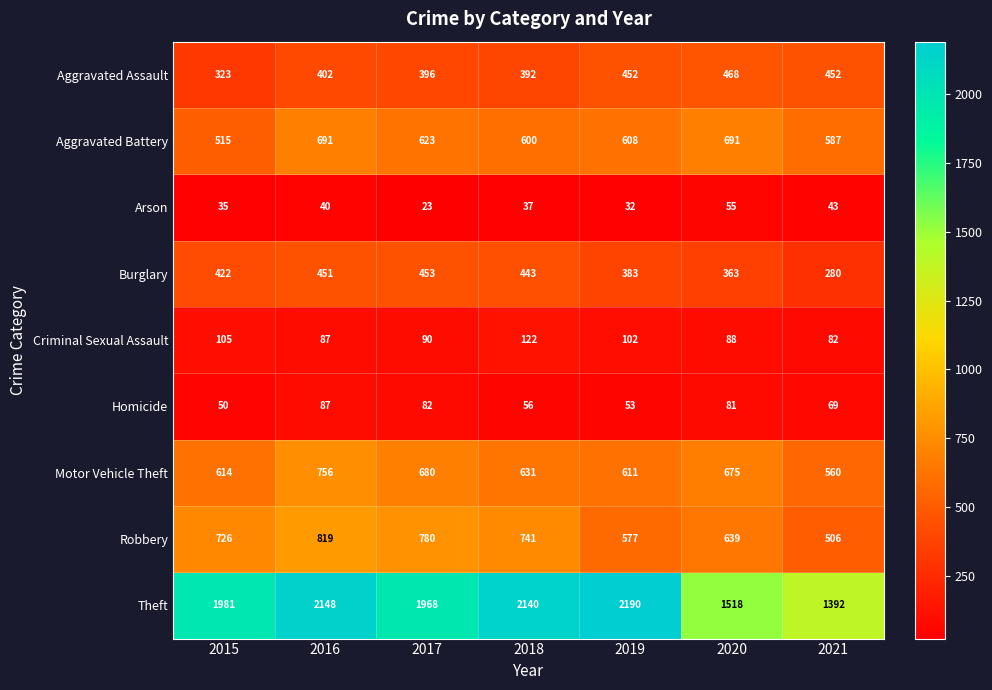

At which label does Aggravated Battery reach its minimum?

2015